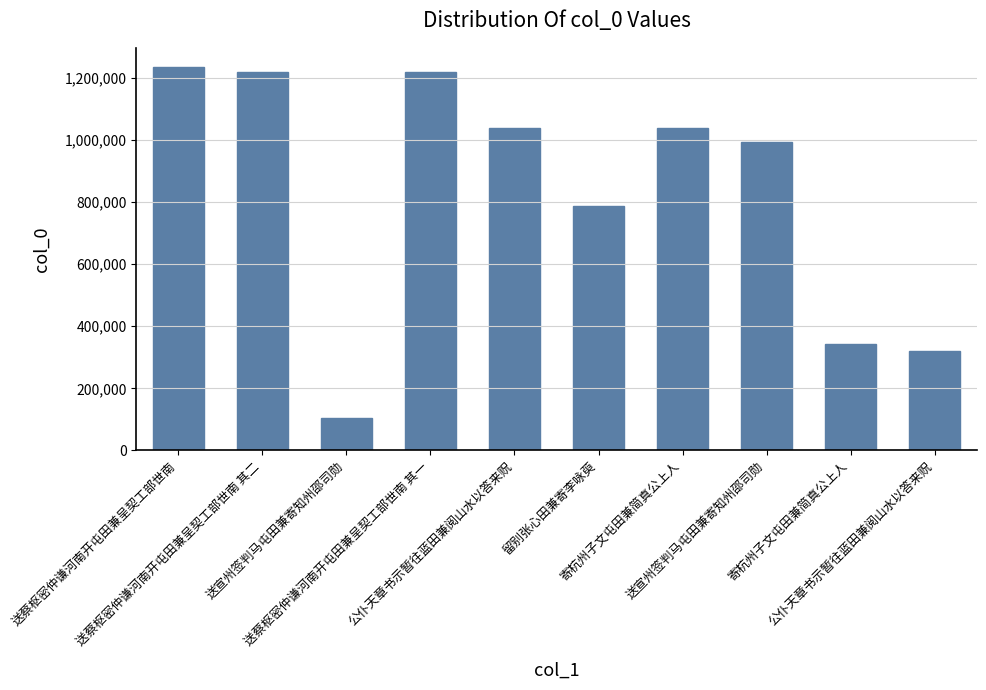

Reading left to right, transcribe all the data shown in this chart.

1235100	1217457	104756	1217456	1038050	786905	1037732	992920	342560	320645